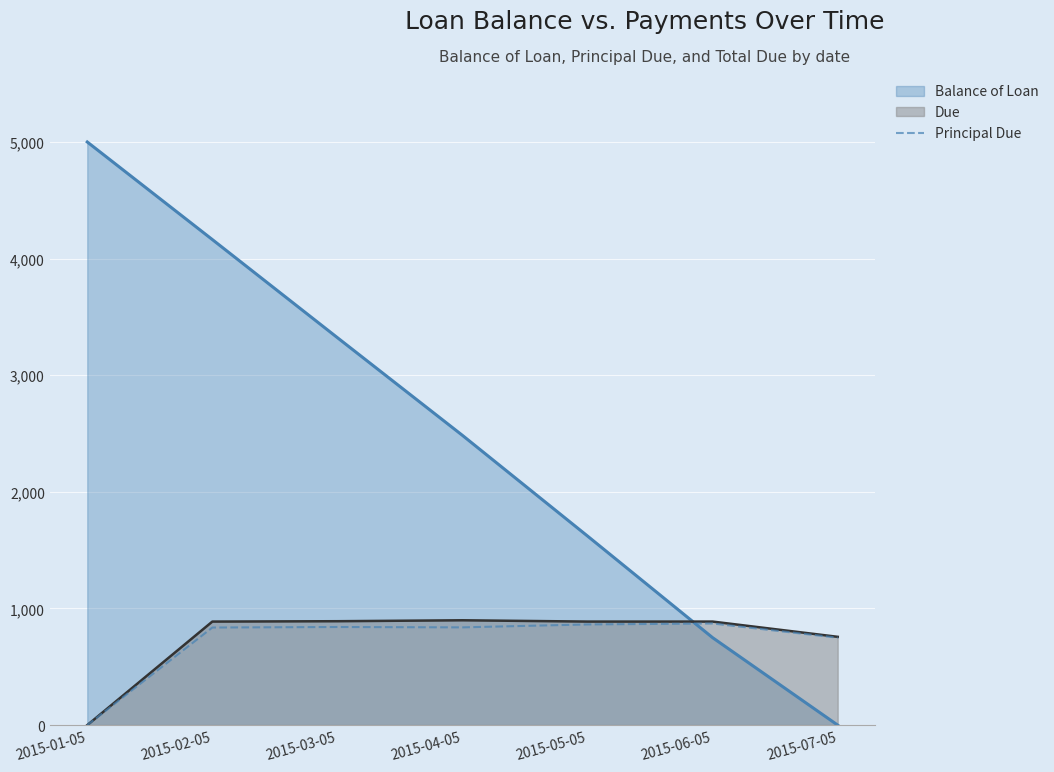

The value of Balance of Loan at 2015-05-05 is 2447.8. True or false?

False